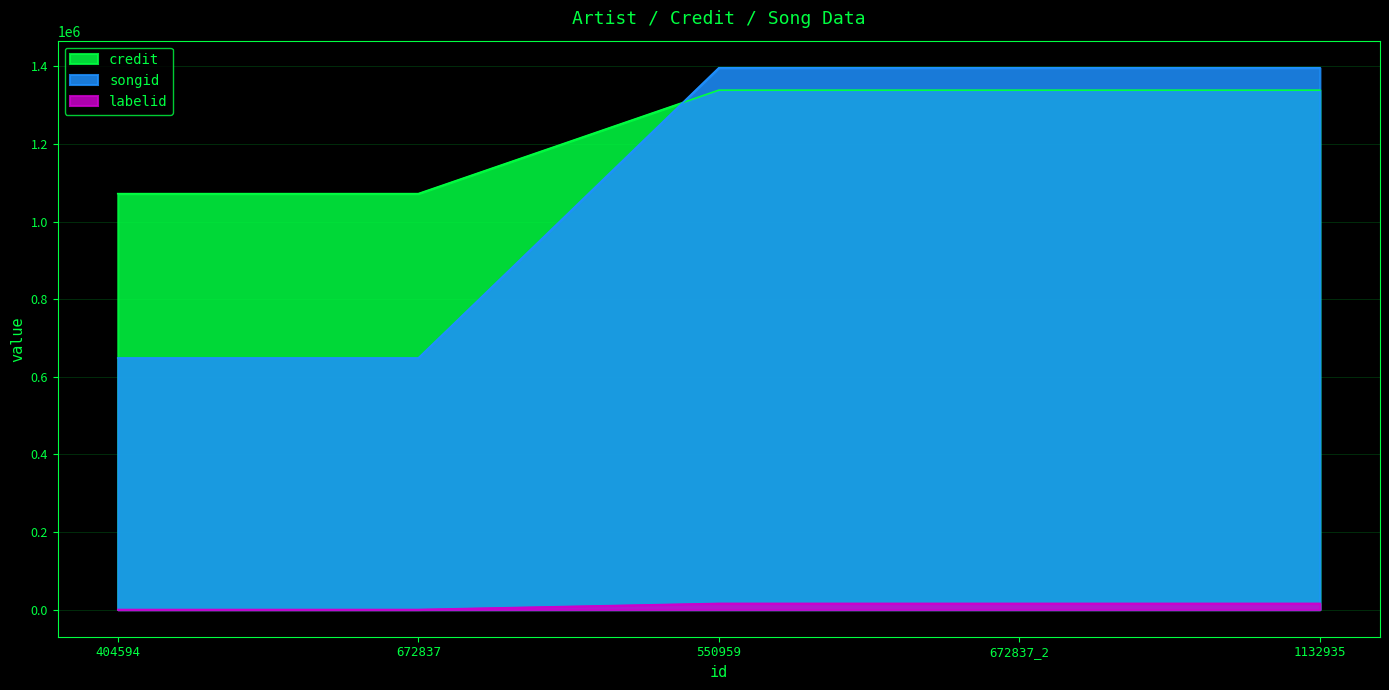

What is the difference between the highest and lowest values at 672837_2?

1380587